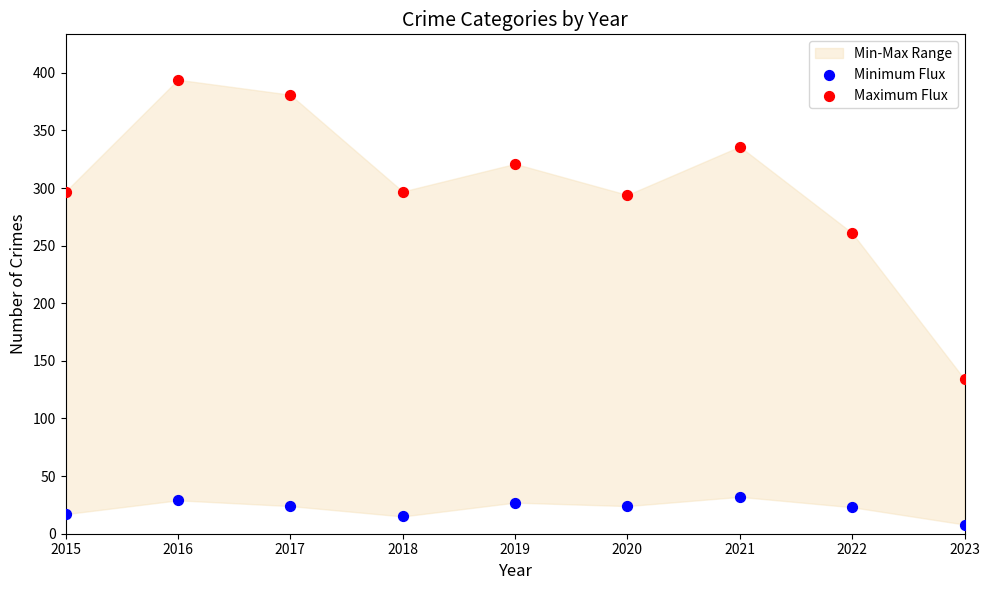

Across all data points, what is the range of X values (max minus min)?

8